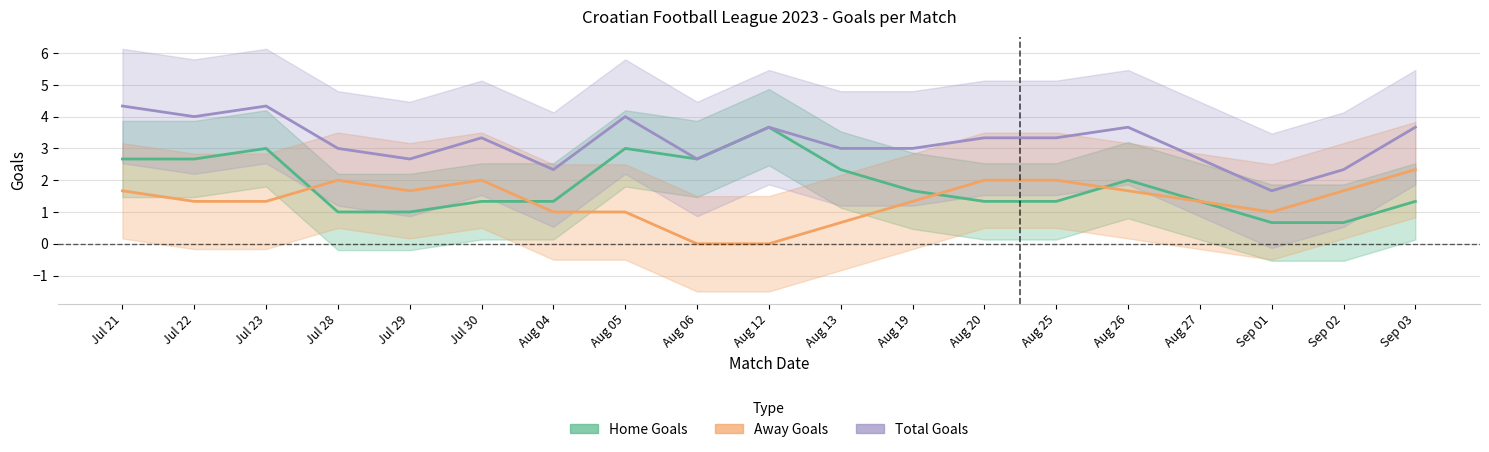

Rank the series by their maximum value, from highest to lowest.

Total Goals, Home Goals, Away Goals